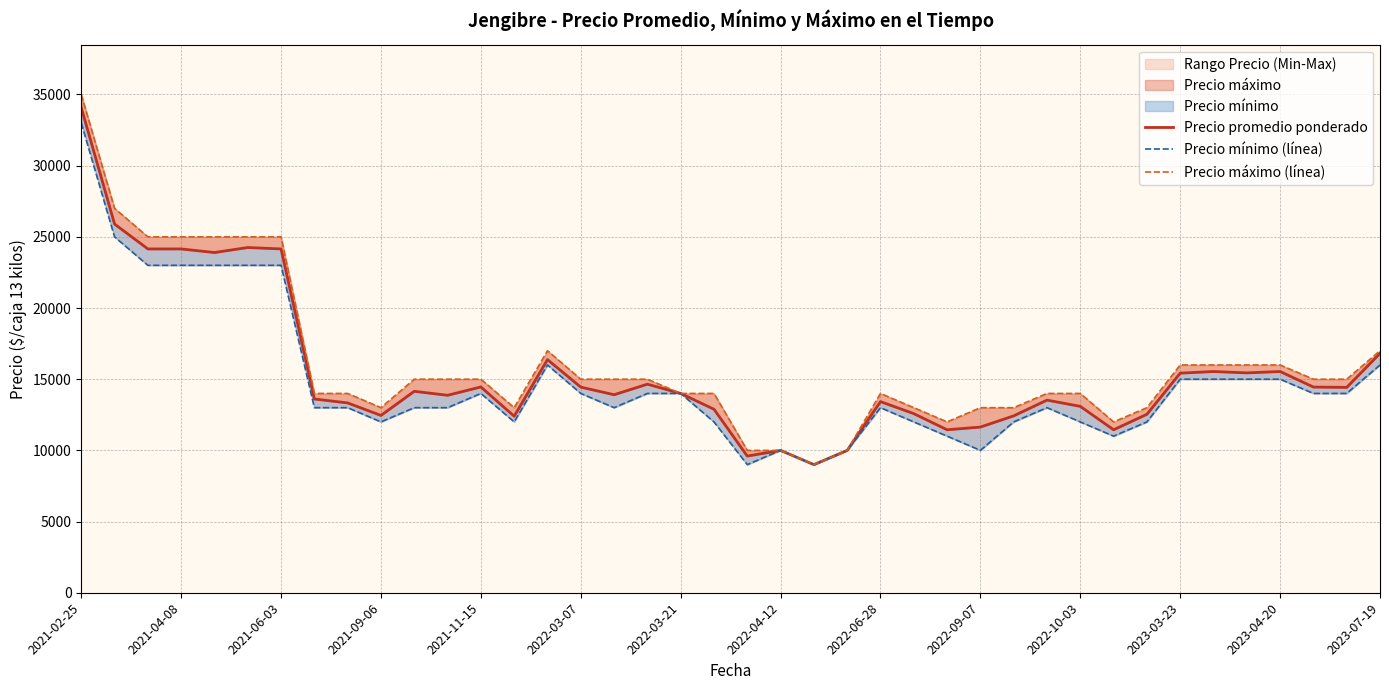

Reading left to right, extract all data points from this chart.

Precio promedio ponderado: 34077	25897	24150	24150	23897	24250	24150	13609	13333	12455	14150	13870	14455	12400	16375	14444	13909	14650	14000	12889	9600	10000	9000	10000	13425	12581	11448	11638	12425	13531	13091	11448	12536	15425	15540	15444	15540	14448	14425	16814
Precio mínimo (línea): 33000	25000	23000	23000	23000	23000	23000	13000	13000	12000	13000	13000	14000	12000	16000	14000	13000	14000	14000	12000	9000	10000	9000	10000	13000	12000	11000	10000	12000	13000	12000	11000	12000	15000	15000	15000	15000	14000	14000	16000
Precio máximo (línea): 35000	27000	25000	25000	25000	25000	25000	14000	14000	13000	15000	15000	15000	13000	17000	15000	15000	15000	14000	14000	10000	10000	9000	10000	14000	13000	12000	13000	13000	14000	14000	12000	13000	16000	16000	16000	16000	15000	15000	17000